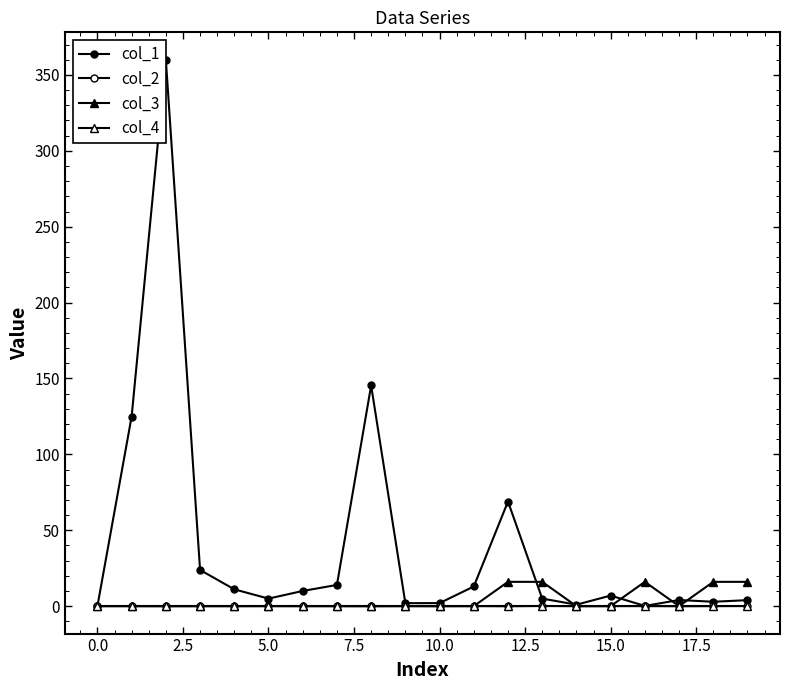

Reading left to right, transcribe all the data shown in this chart.

col_1: 0.0	124.9	360.0	23.8	11.1	5.0	10.0	14.0	145.4	2.0	2.0	12.9	68.9	5.0	1.0	7.0	0.1	4.0	2.9	3.9
col_2: 0.0	0.0	-0.0	-0.0	-0.0	0.1	0.0	-0.0	-0.0	0.0	-0.0	0.0	-0.1	0.1	-0.0	0.0	0.0	-0.1	-0.0	0.1
col_3: 0.0	0.0	0.0	0.0	0.0	0.0	0.0	0.0	0.0	0.0	0.0	0.0	16.0	16.0	0.0	0.0	16.0	0.0	16.0	16.0
col_4: 0.0	0.0	0.0	0.0	0.0	0.0	0.0	0.0	0.0	0.0	0.0	0.0	0.0	0.0	0.0	0.0	0.0	0.0	0.0	0.0